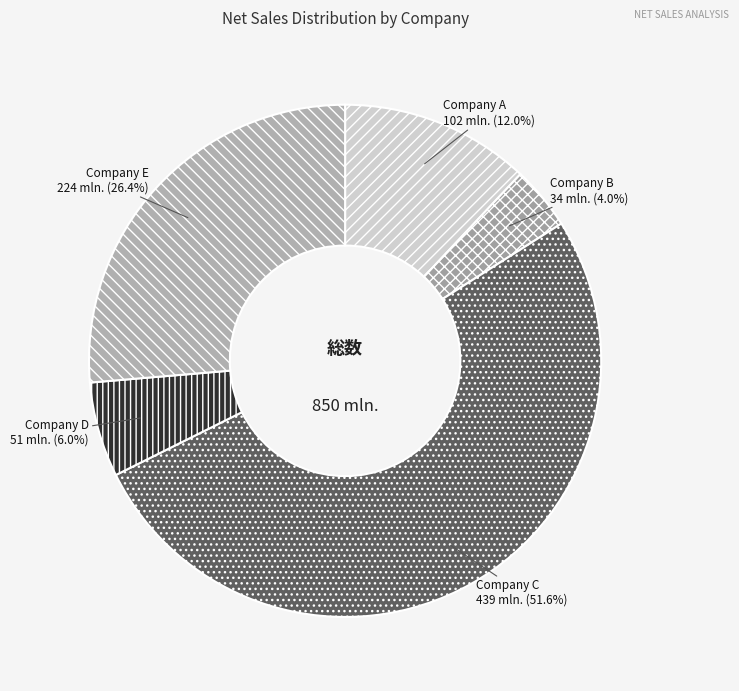

Combined, what portion of the pie is Company B and Company D?

10.0%